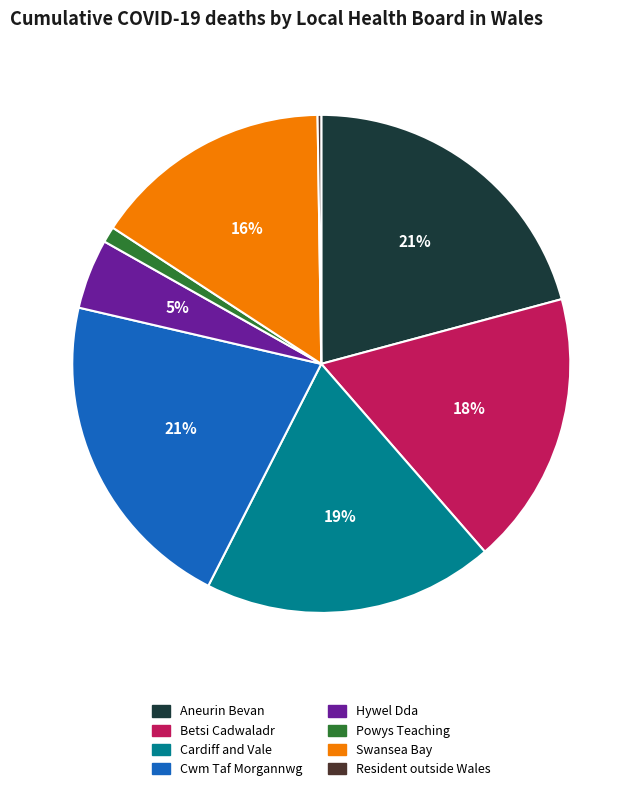

Is the sum of Aneurin Bevan and Hywel Dda greater than half?

No